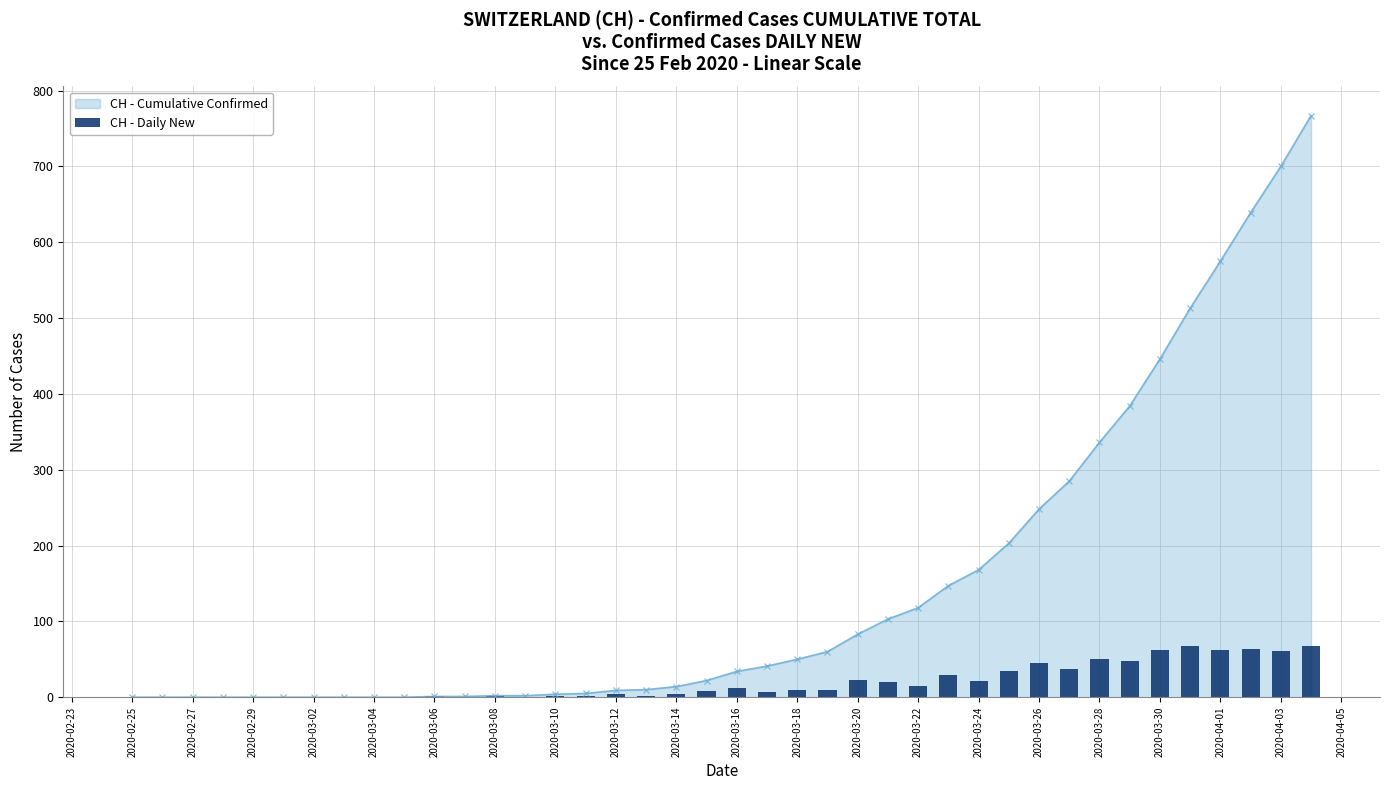

What is the highest value of the CH - Cumulative Confirmed series?

767